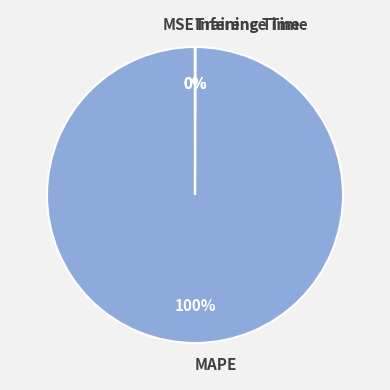

What is the largest slice in the pie chart?

MAPE